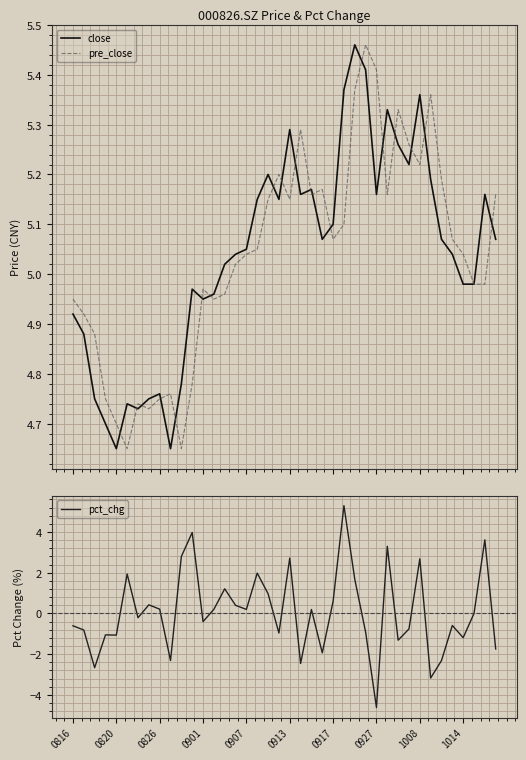

At how many categories does at least one series exceed 2?

40